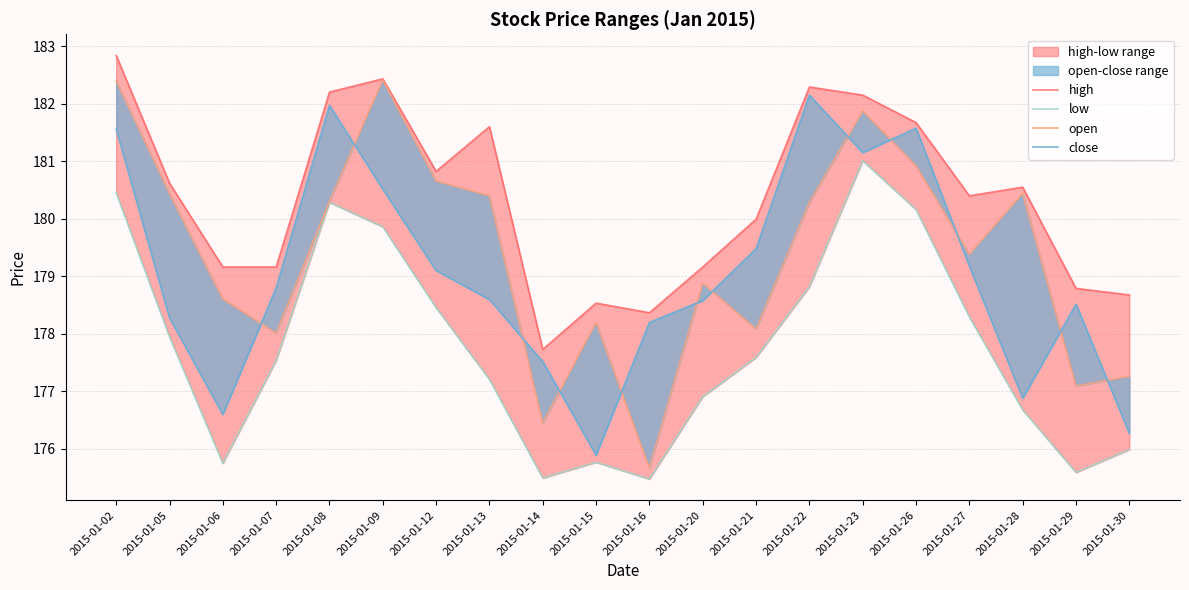

True or false: open has more than 1 interior local peaks.

True